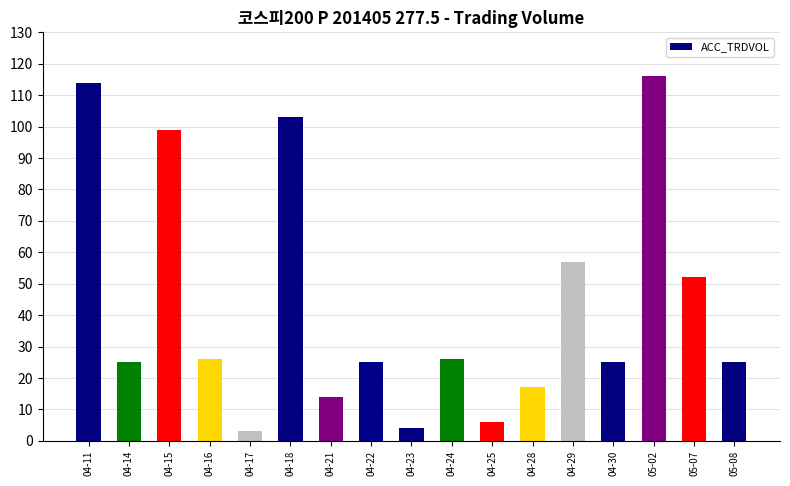

What is the label of the 4th bar from the left?

04-16